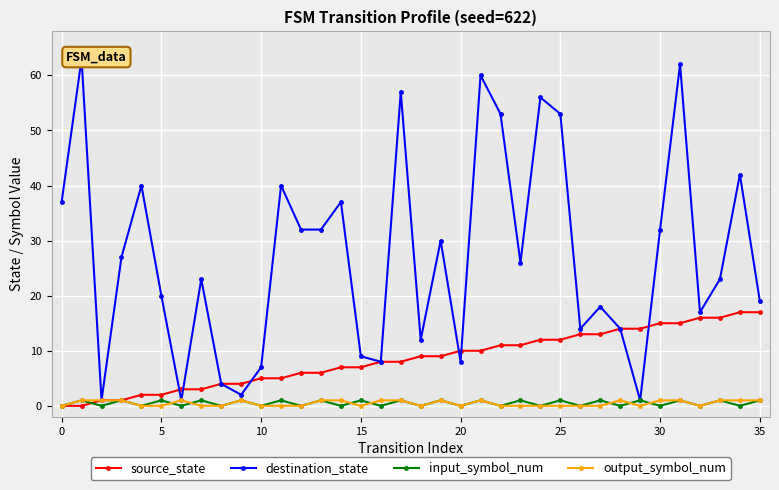

The value of source_state at 15 is 12. True or false?

False